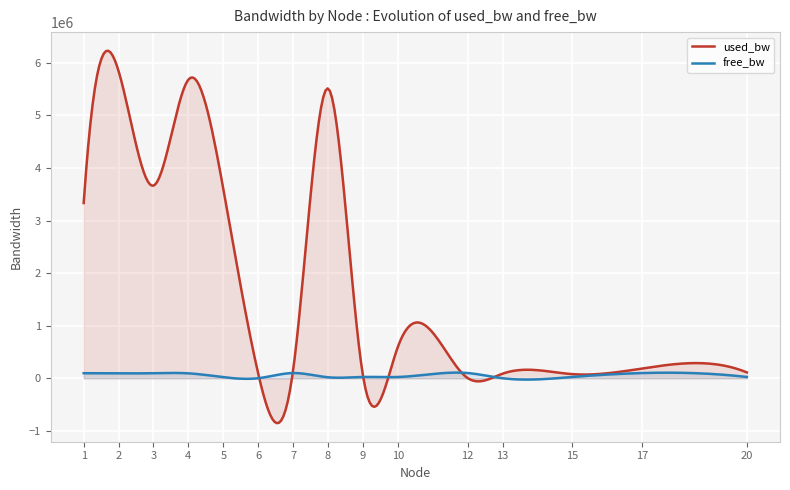

Which series has the largest range (max minus min)?

used_bw